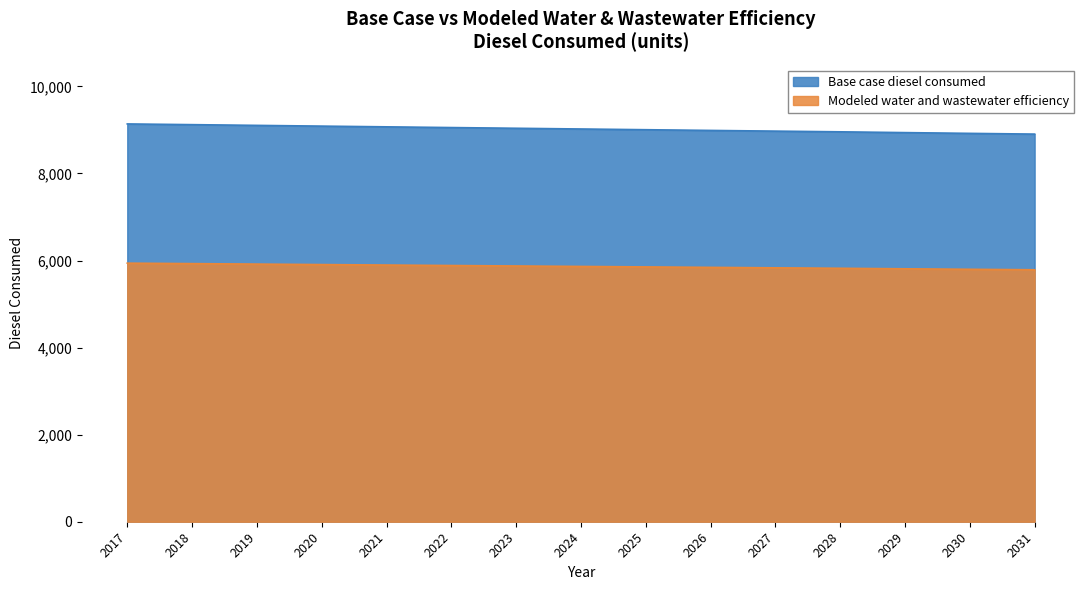

The value of Base case diesel consumed at 2021 is 10041.1. True or false?

False